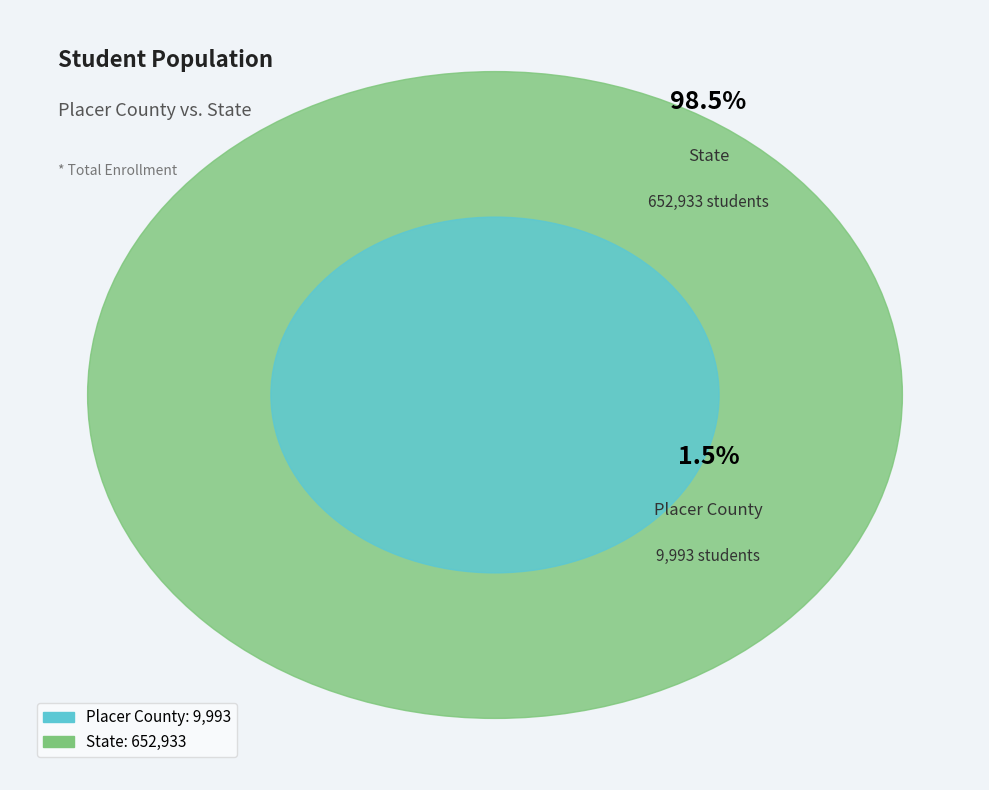

To the nearest percent, what is the average slice percentage?

50%